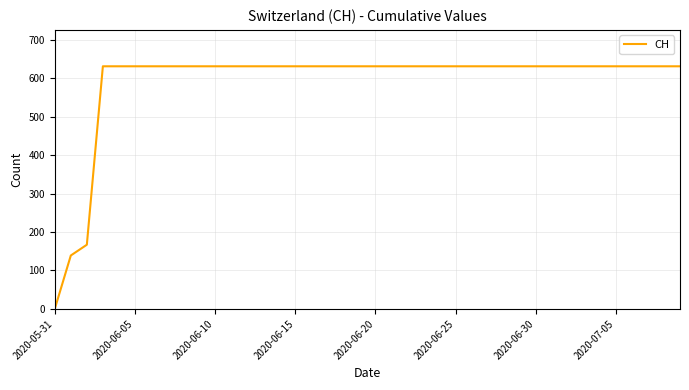

What is the difference between the maximum and minimum values?

631